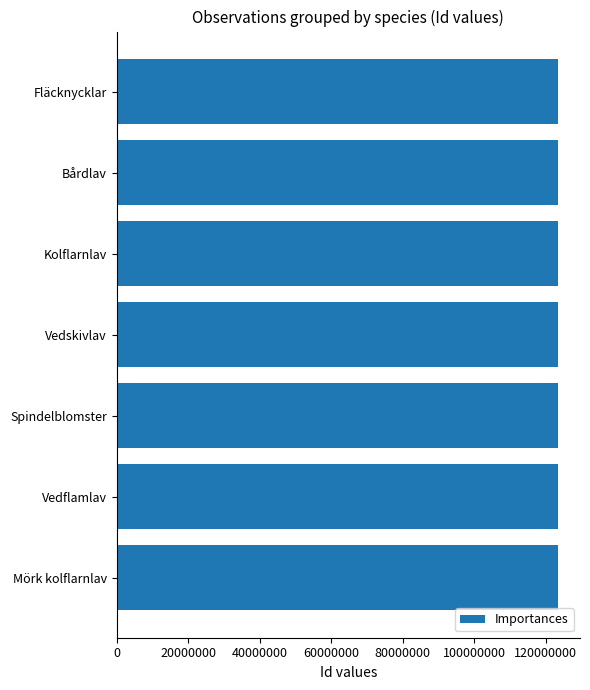

What is the difference between the second highest and second lowest values?

30